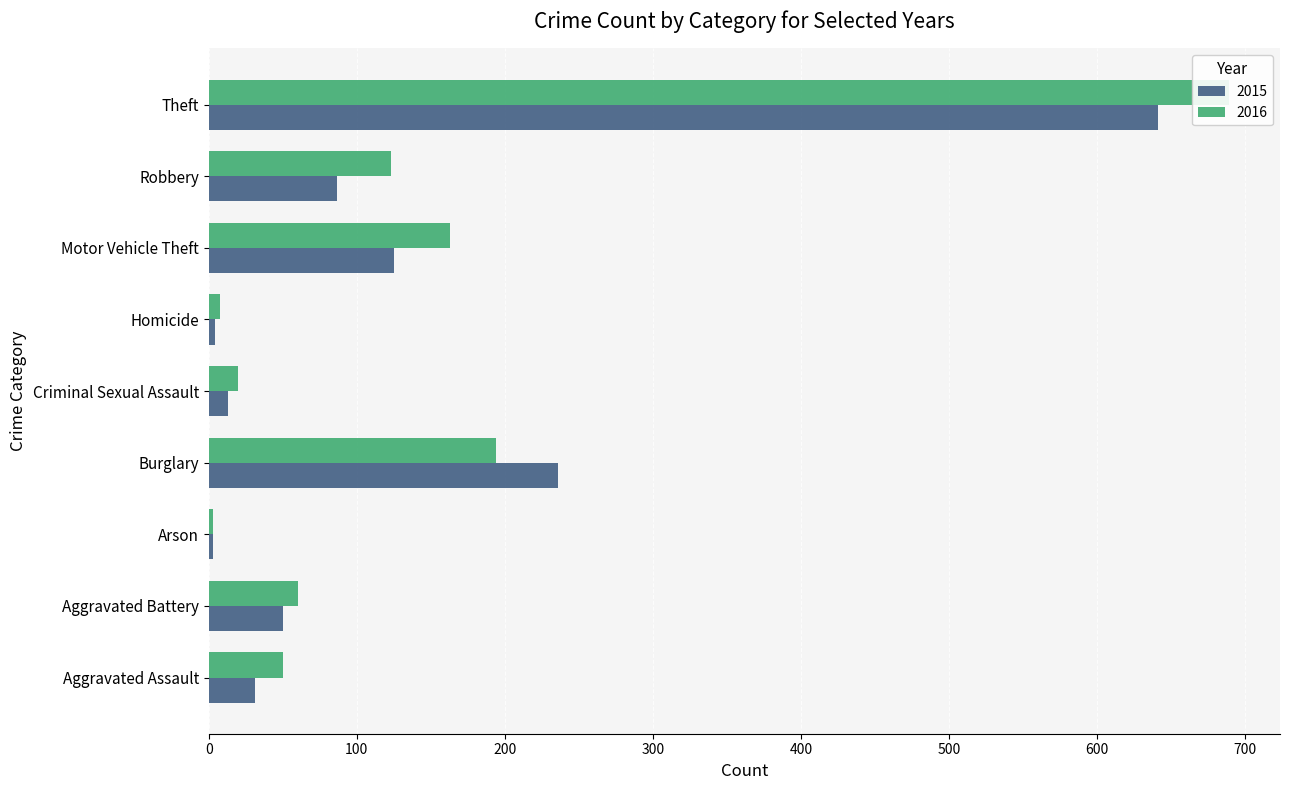

What is the label of the 7th bar from the right?

Arson